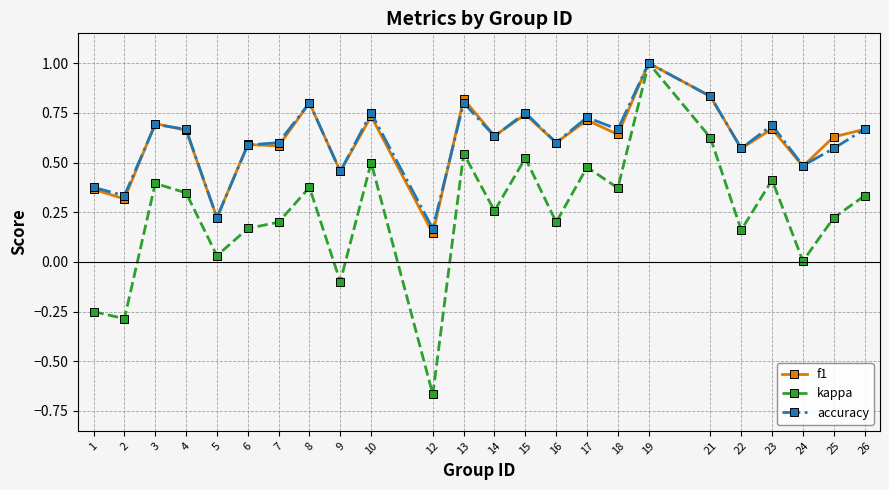

Is the value of kappa at 21 greater than the value of accuracy at 25?

Yes